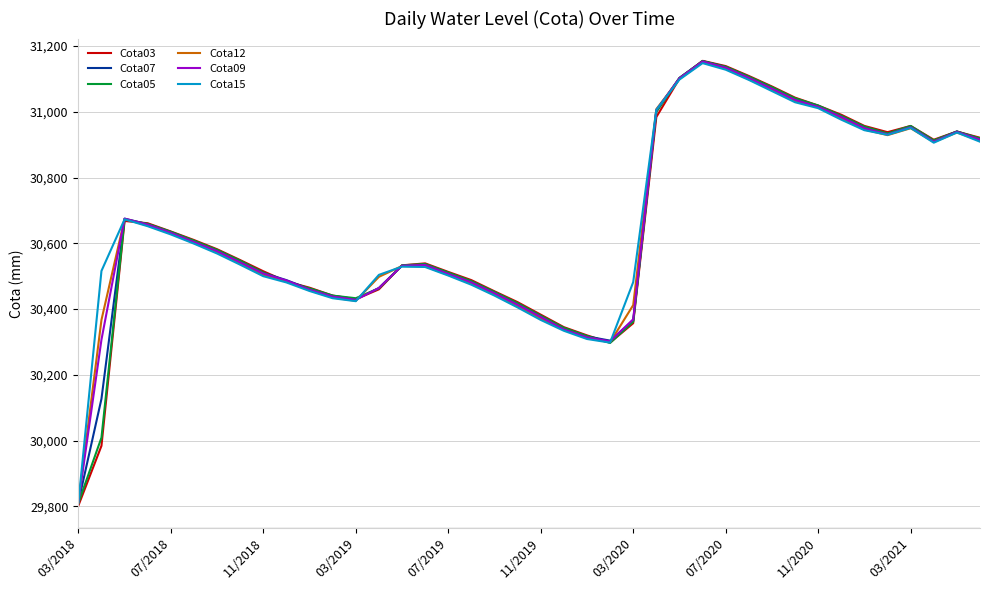

How many interior local valleys does the Cota07 series have?

4